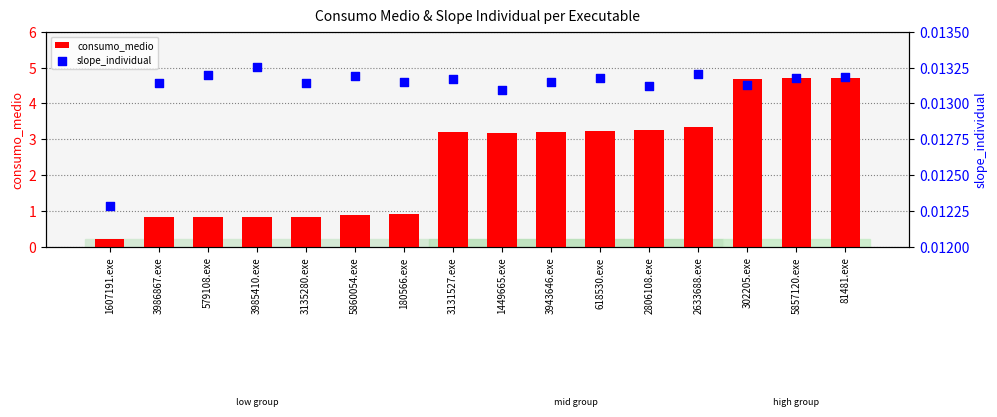

Is the value of consumo_medio at 3943646.exe greater than the value of slope_individual at 5857120.exe?

Yes